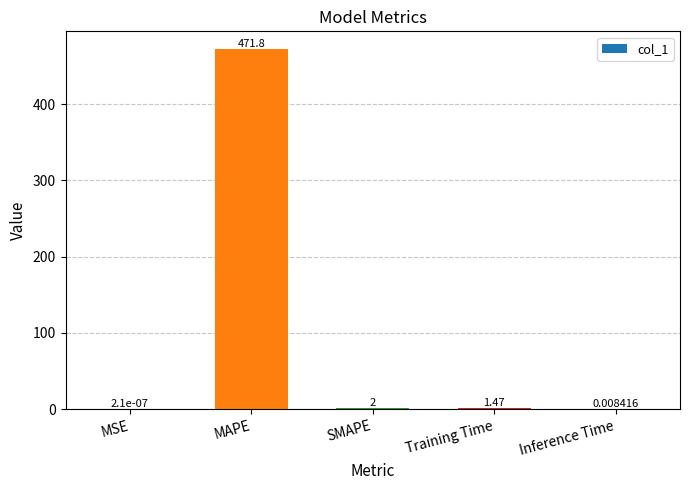

Between MSE and Inference Time, which is larger?

Inference Time